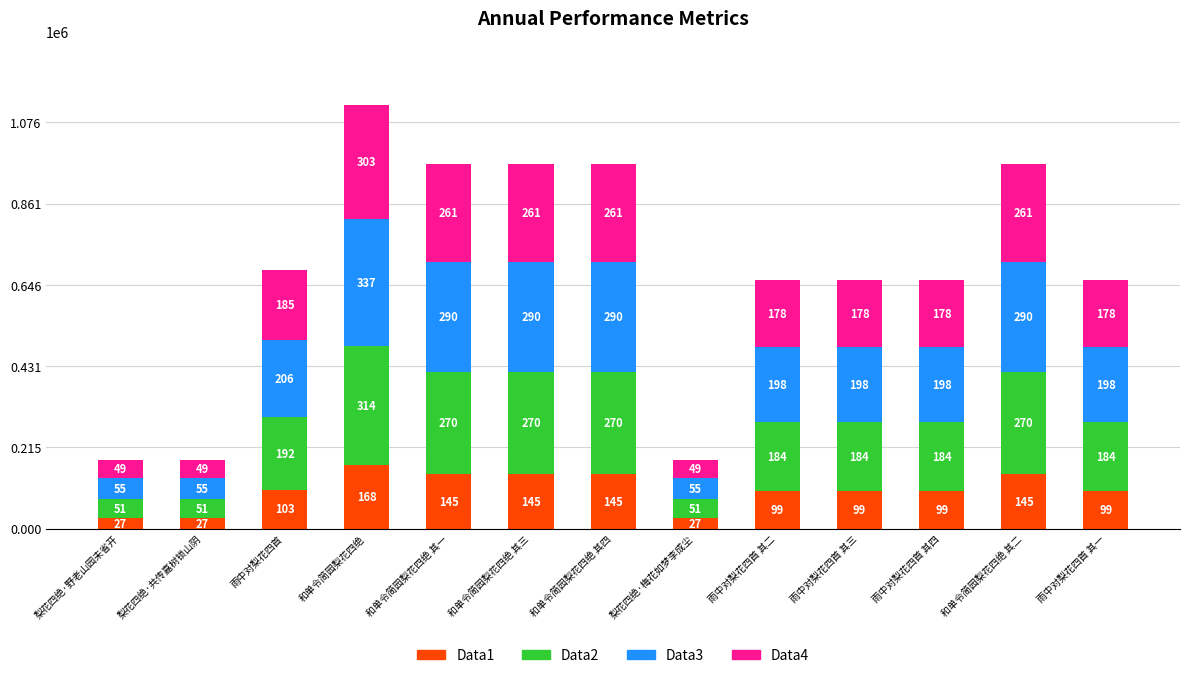

At which label does Data4 first exceed 177781?

雨中对梨花四首